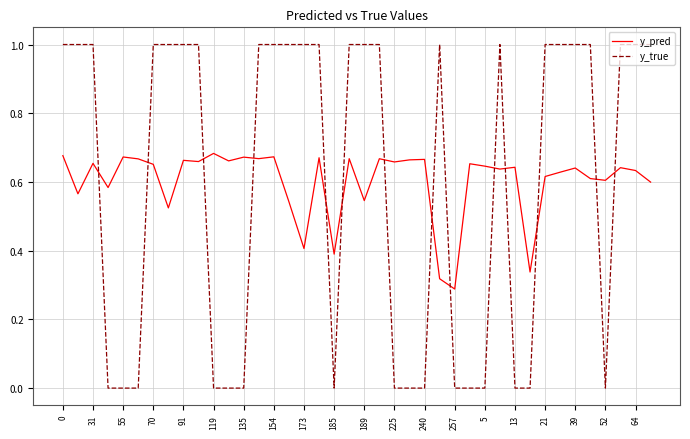

Which series has the largest range (max minus min)?

y_true